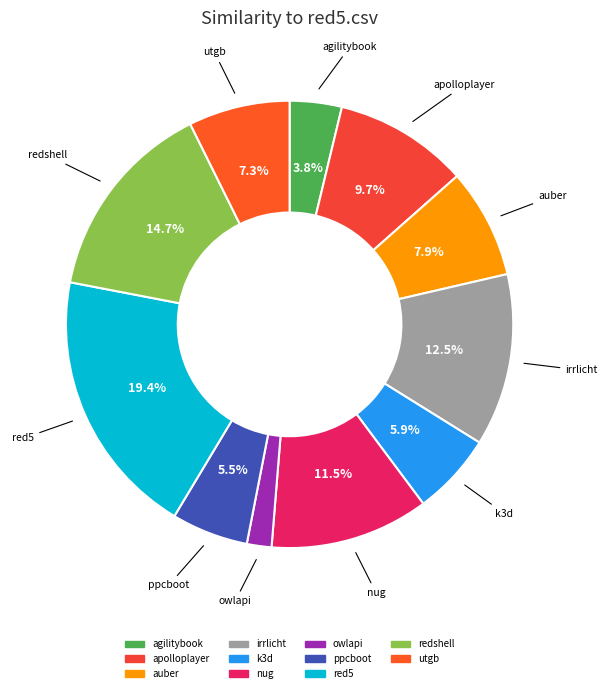

How many segments does this pie chart have?

11